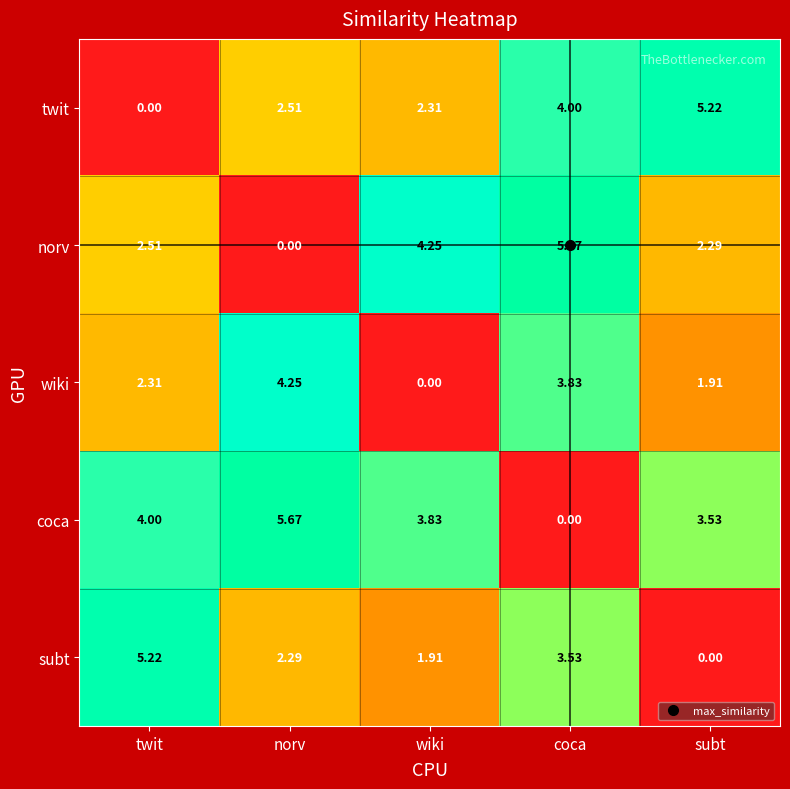

How many data points does each series have?

5